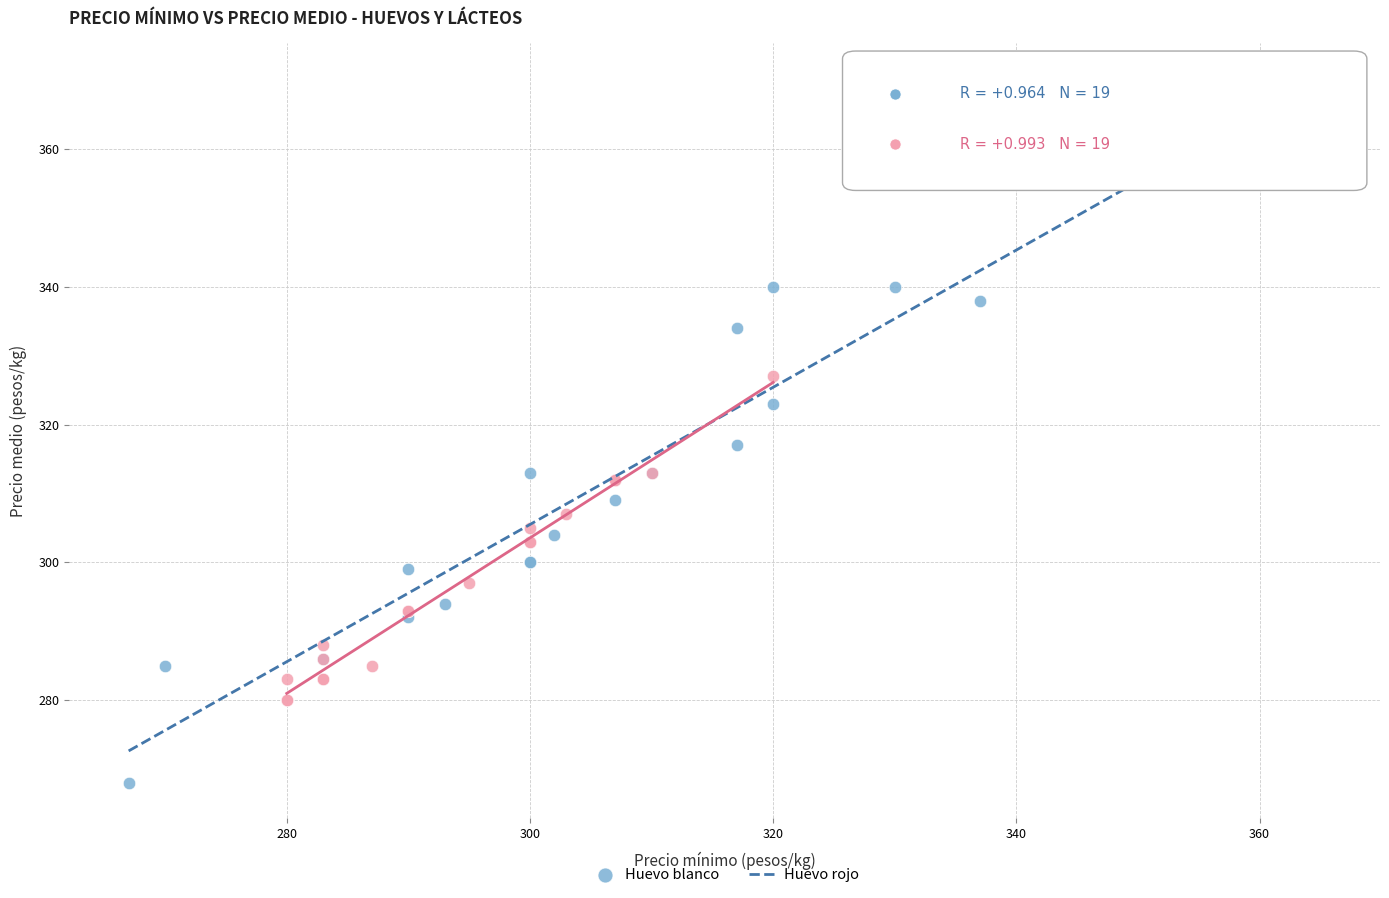

Which series reaches the minimum Y coordinate?

Huevo blanco